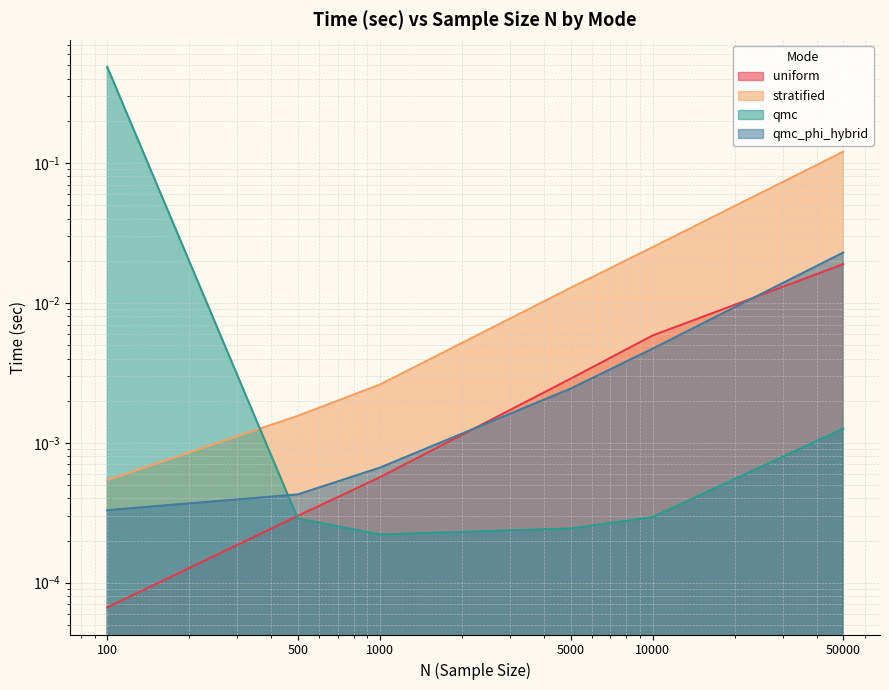

Which category has the lowest value across all series?

100